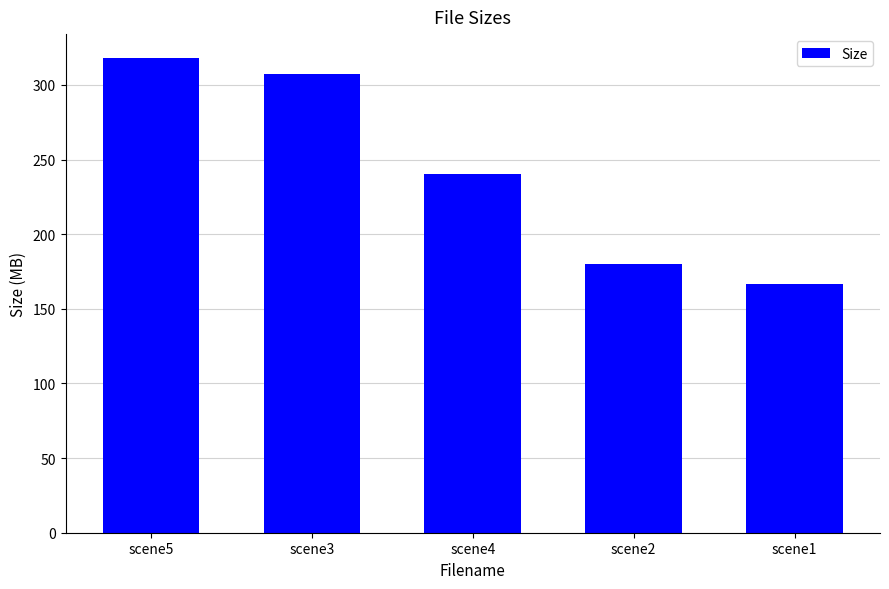

How many bars are there in total?

5